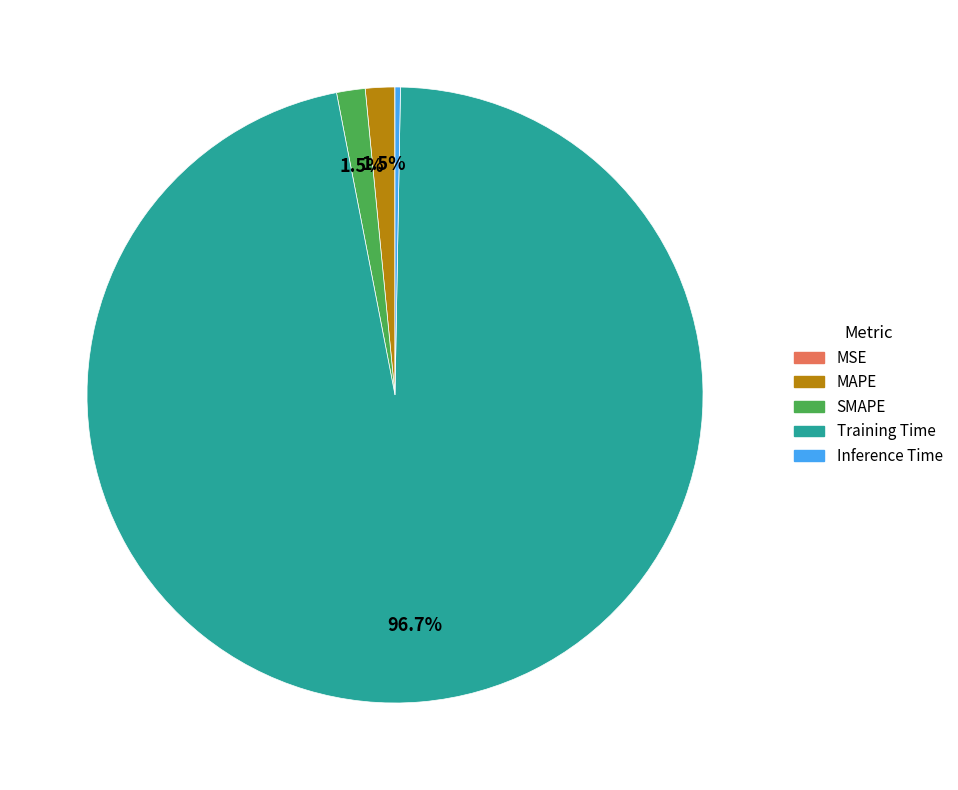

What is the majority slice?

Training Time